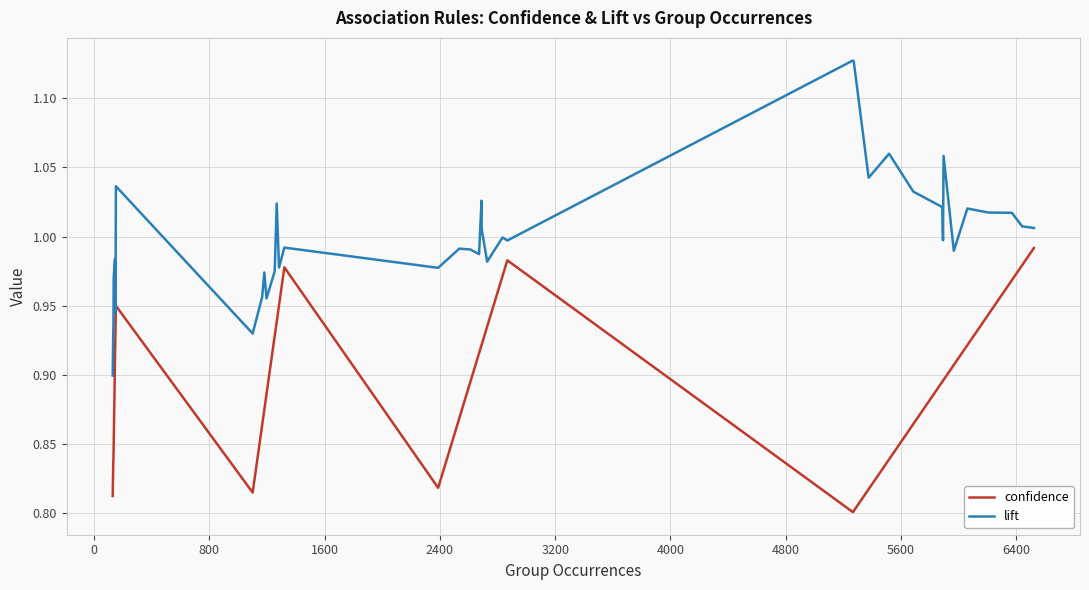

Which series has the largest total across all categories?

lift